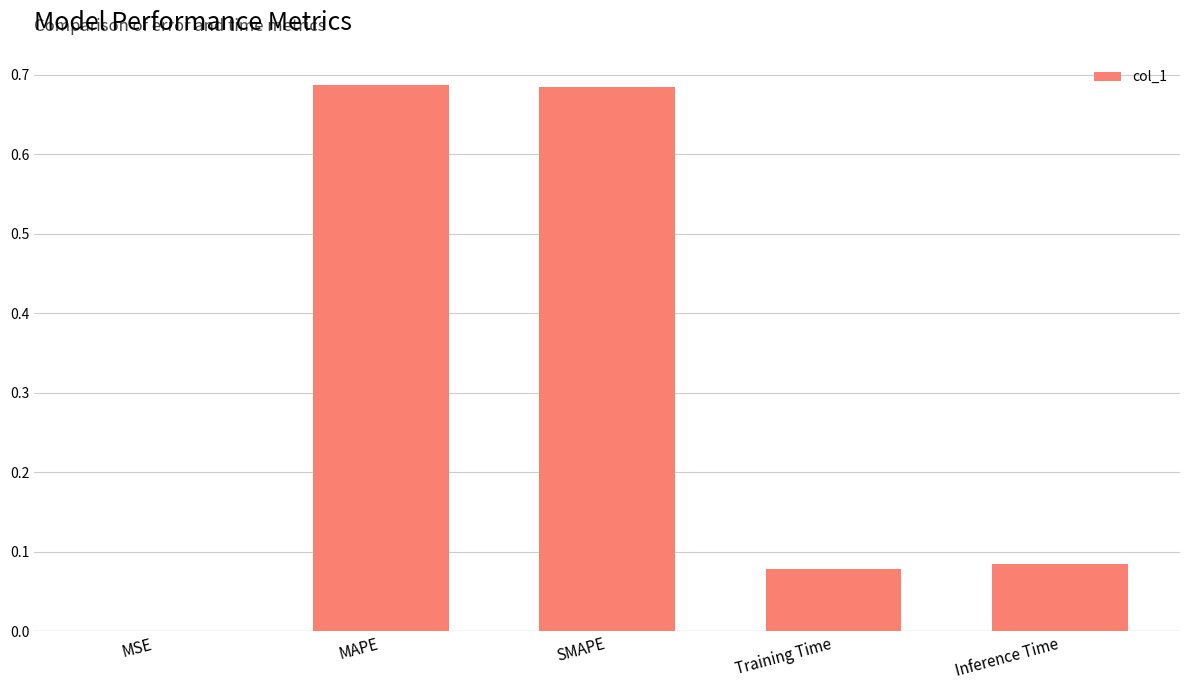

The chart shows a value of 0.4 at SMAPE. True or false?

False